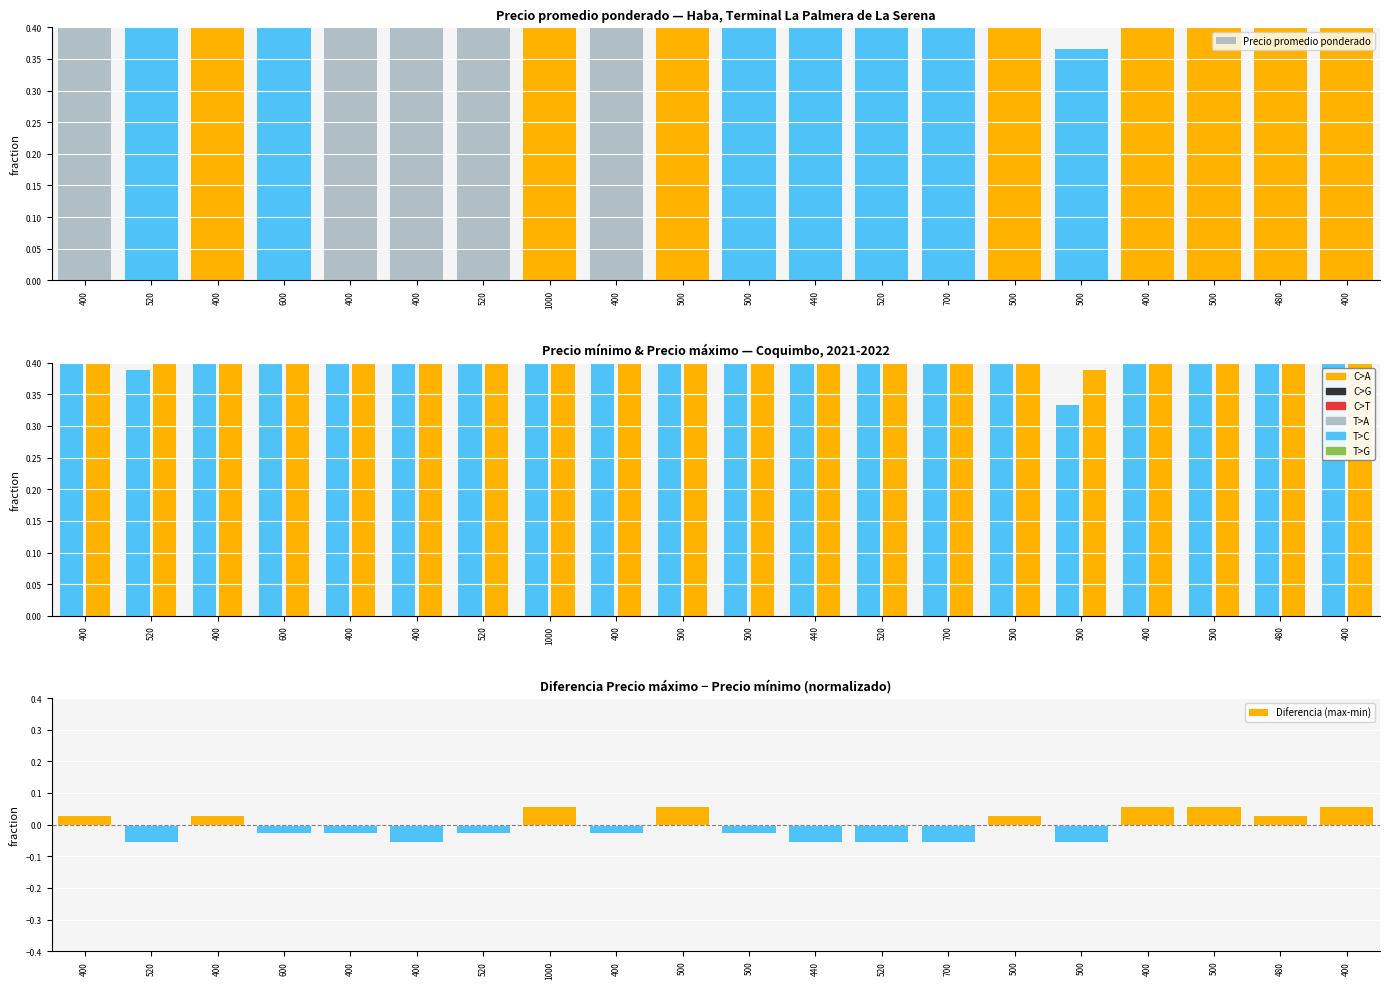

What is the label of the 13th bar from the right?

1000